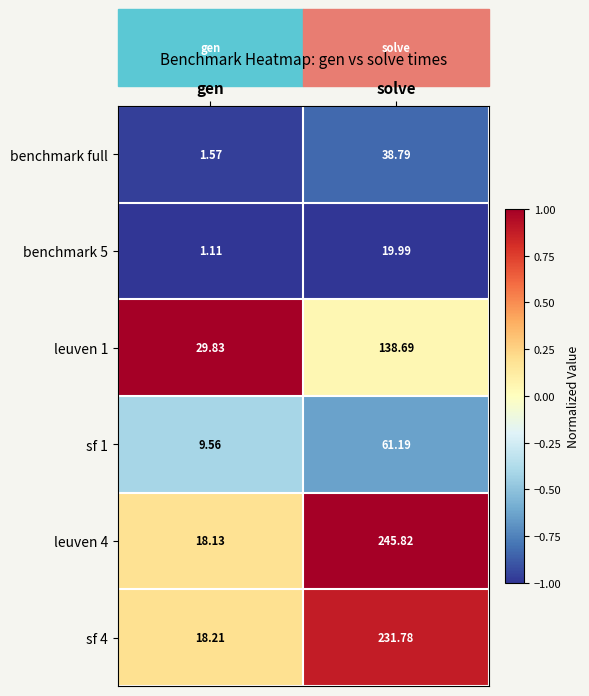

Where is leuven 4 nearest to the value 131?

gen